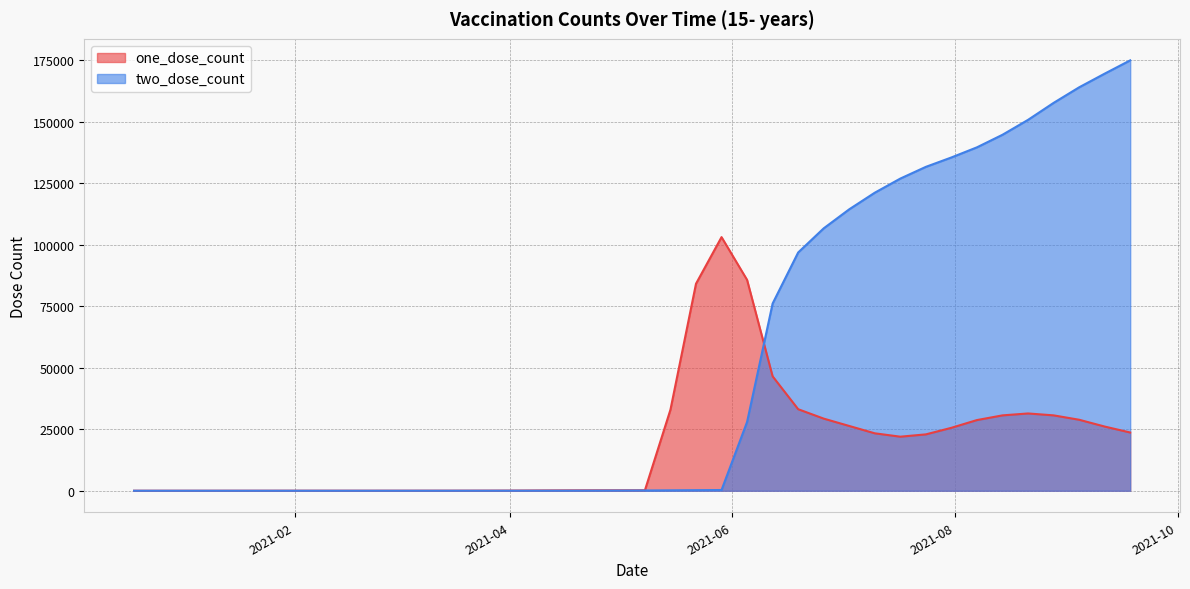

Between 2020-12-19 and 2021-01-23, which series saw the biggest shift?

one_dose_count